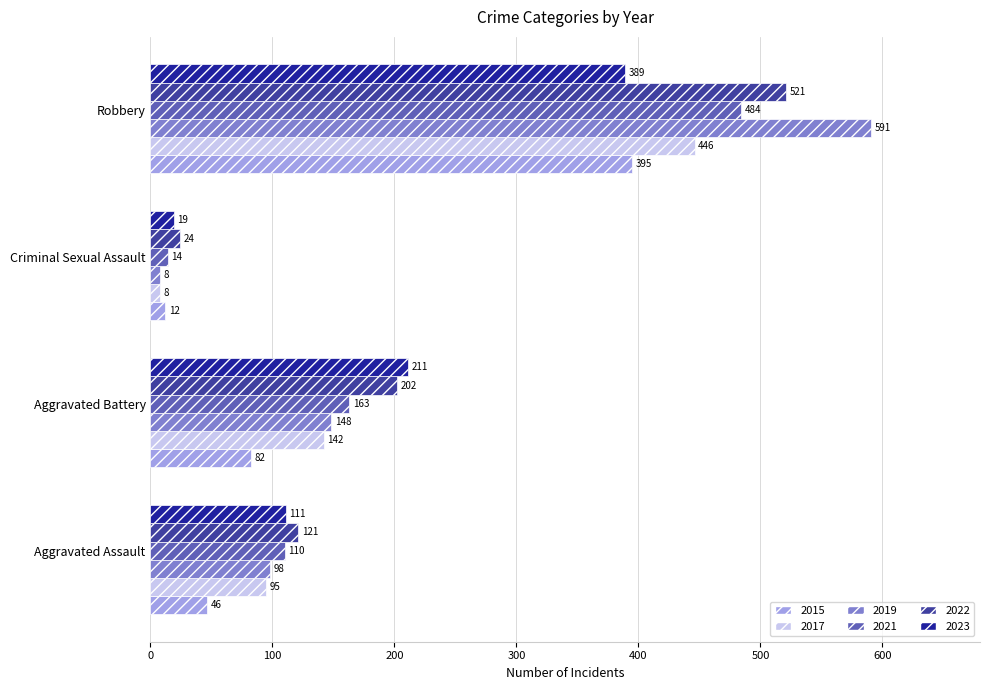

Is the value of 2022 at Robbery greater than the value of 2019 at Robbery?

No